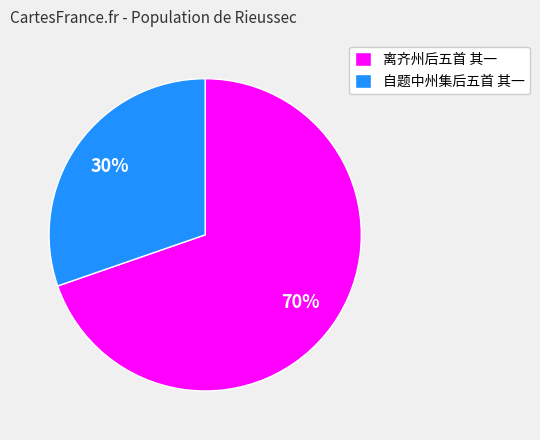

What is the largest slice in the pie chart?

离齐州后五首 其一